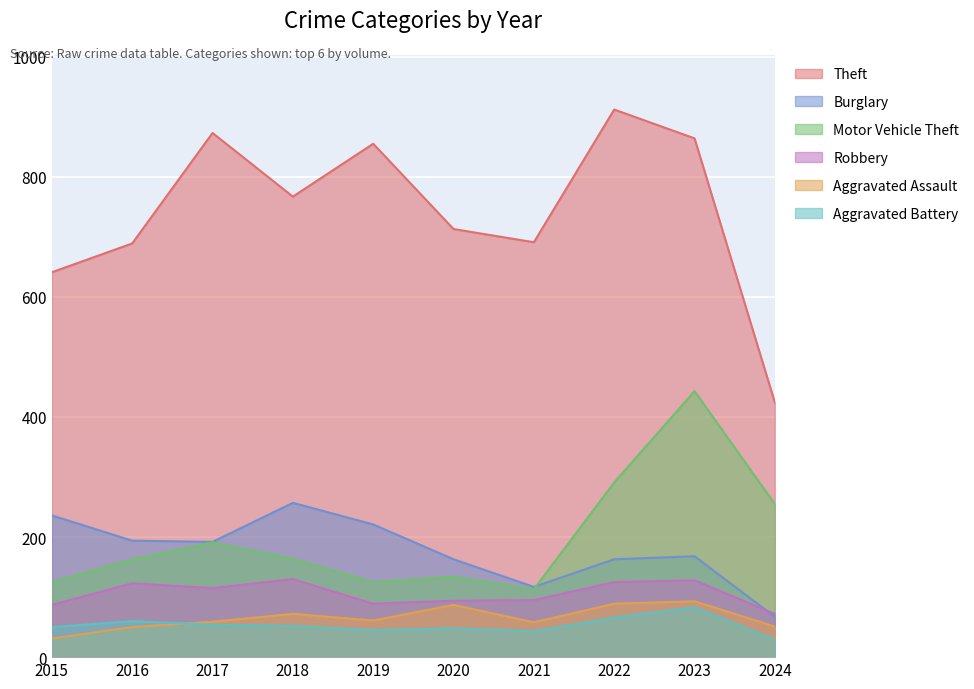

Reading left to right, what are all the values shown in this chart?

Theft: 2015=641	2016=689	2017=873	2018=767	2019=855	2020=713	2021=691	2022=912	2023=864	2024=424
Burglary: 2015=236	2016=194	2017=192	2018=257	2019=221	2020=163	2021=117	2022=163	2023=168	2024=67
Motor Vehicle Theft: 2015=125	2016=163	2017=191	2018=164	2019=125	2020=134	2021=113	2022=291	2023=443	2024=255
Robbery: 2015=87	2016=123	2017=115	2018=130	2019=89	2020=94	2021=95	2022=125	2023=128	2024=72
Aggravated Assault: 2015=31	2016=50	2017=59	2018=72	2019=61	2020=87	2021=58	2022=89	2023=93	2024=51
Aggravated Battery: 2015=50	2016=60	2017=54	2018=52	2019=45	2020=48	2021=43	2022=66	2023=83	2024=29